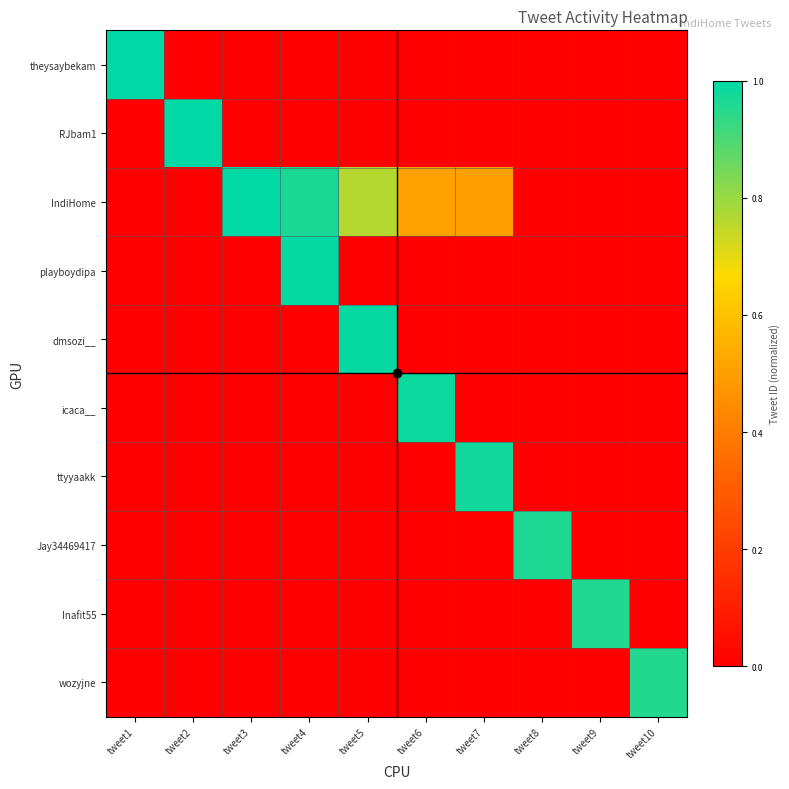

Which label corresponds to the smallest value in the chart?

tweet2